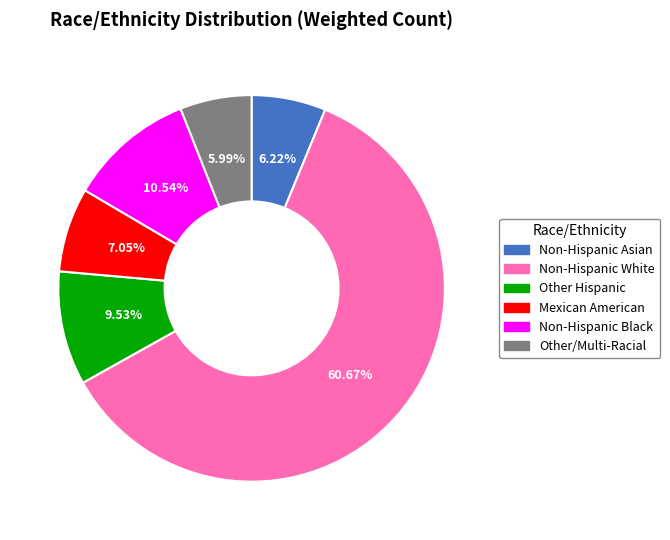

Do Other/Multi-Racial and Other Hispanic together represent more than half of the pie?

No